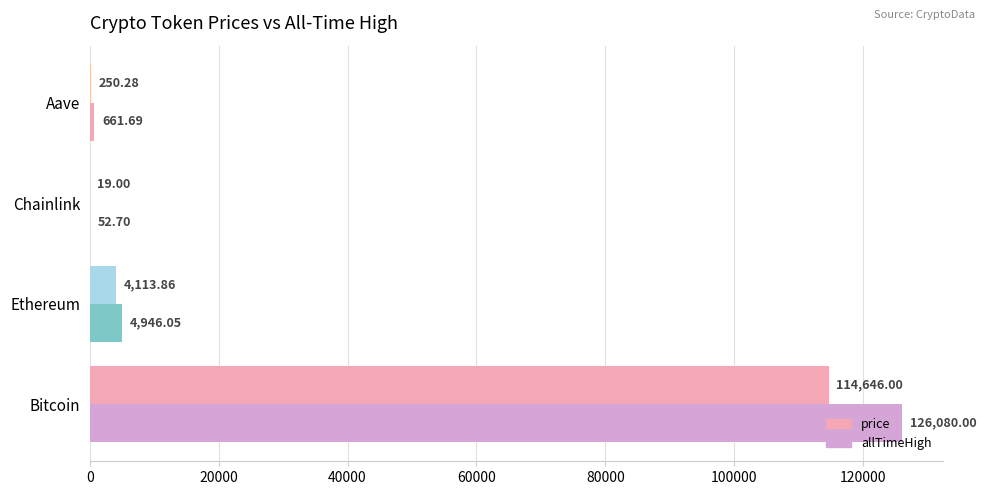

How many data points in allTimeHigh are above 4946?

2